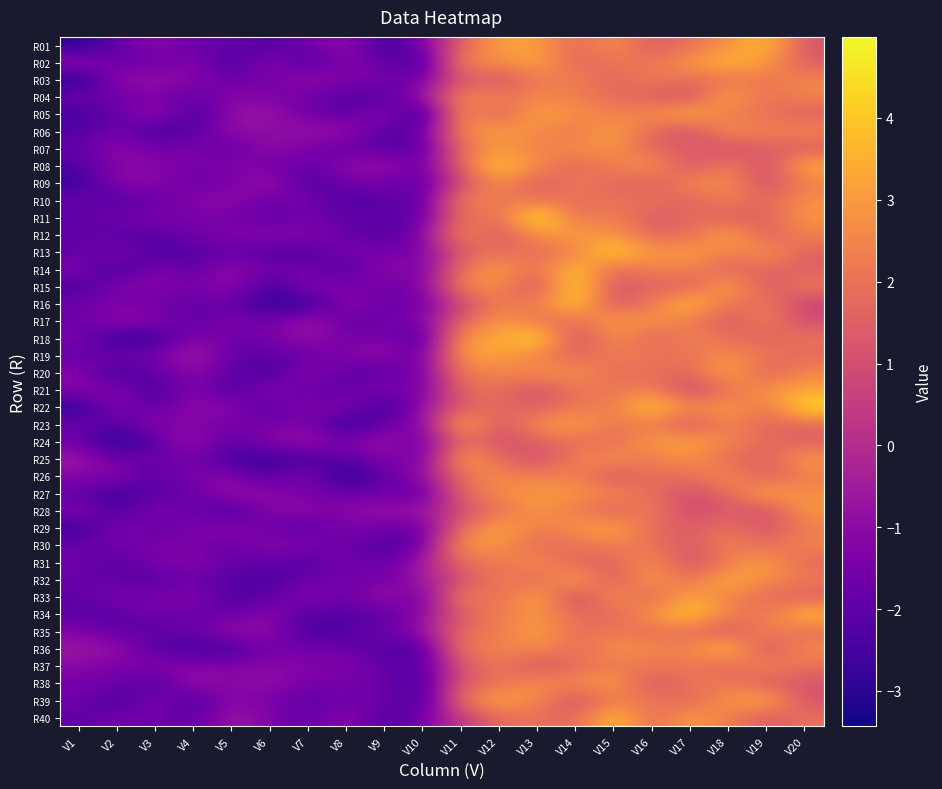

Which series has the largest total across all categories?

R08